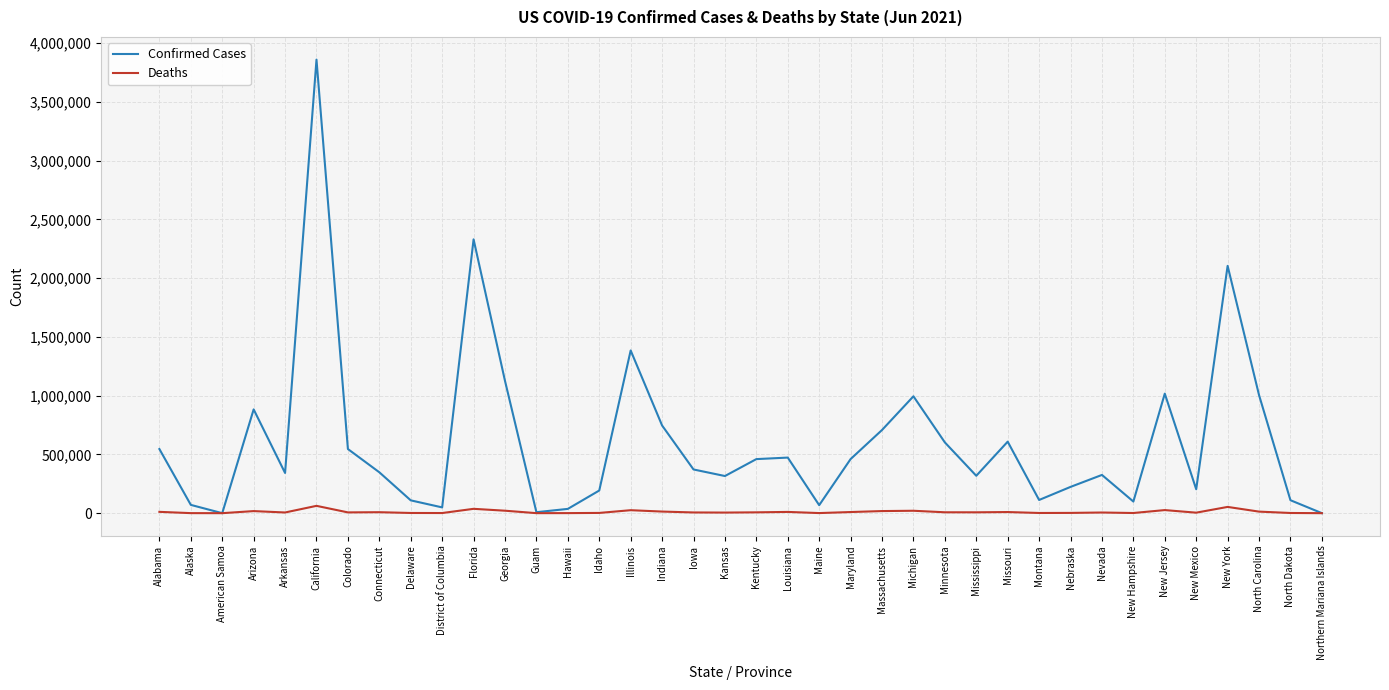

The value of Confirmed Cases at Arkansas is 342142. True or false?

True